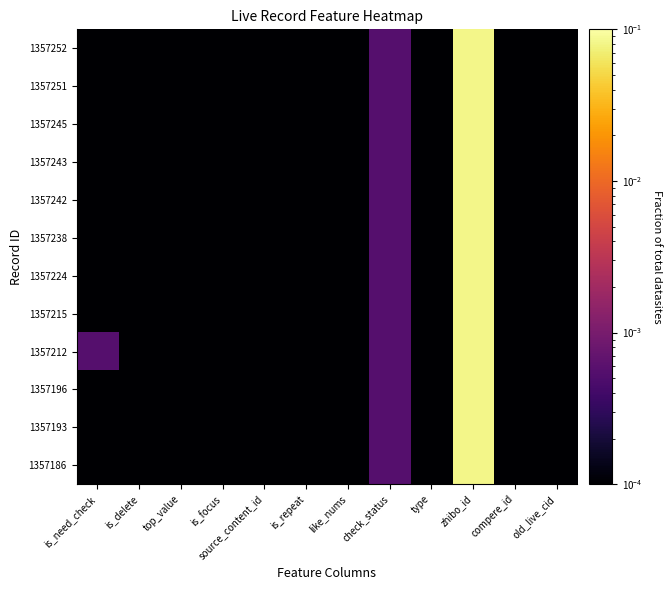

How many series are shown in this chart?

12